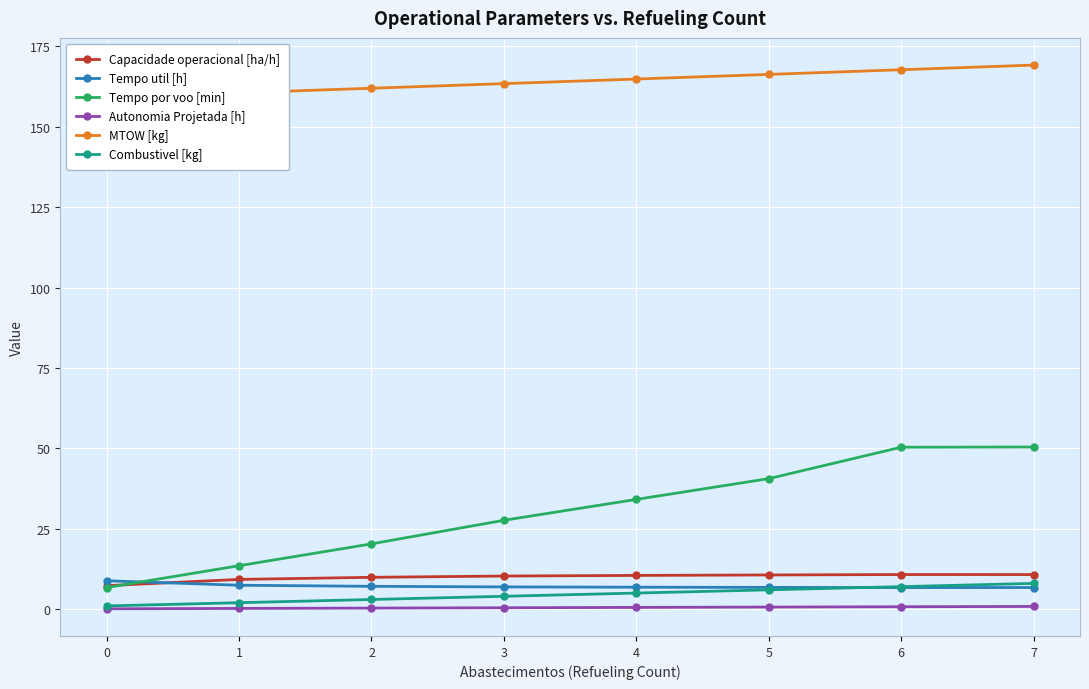

The value of Tempo por voo [min] at 0 is 11.9. True or false?

False